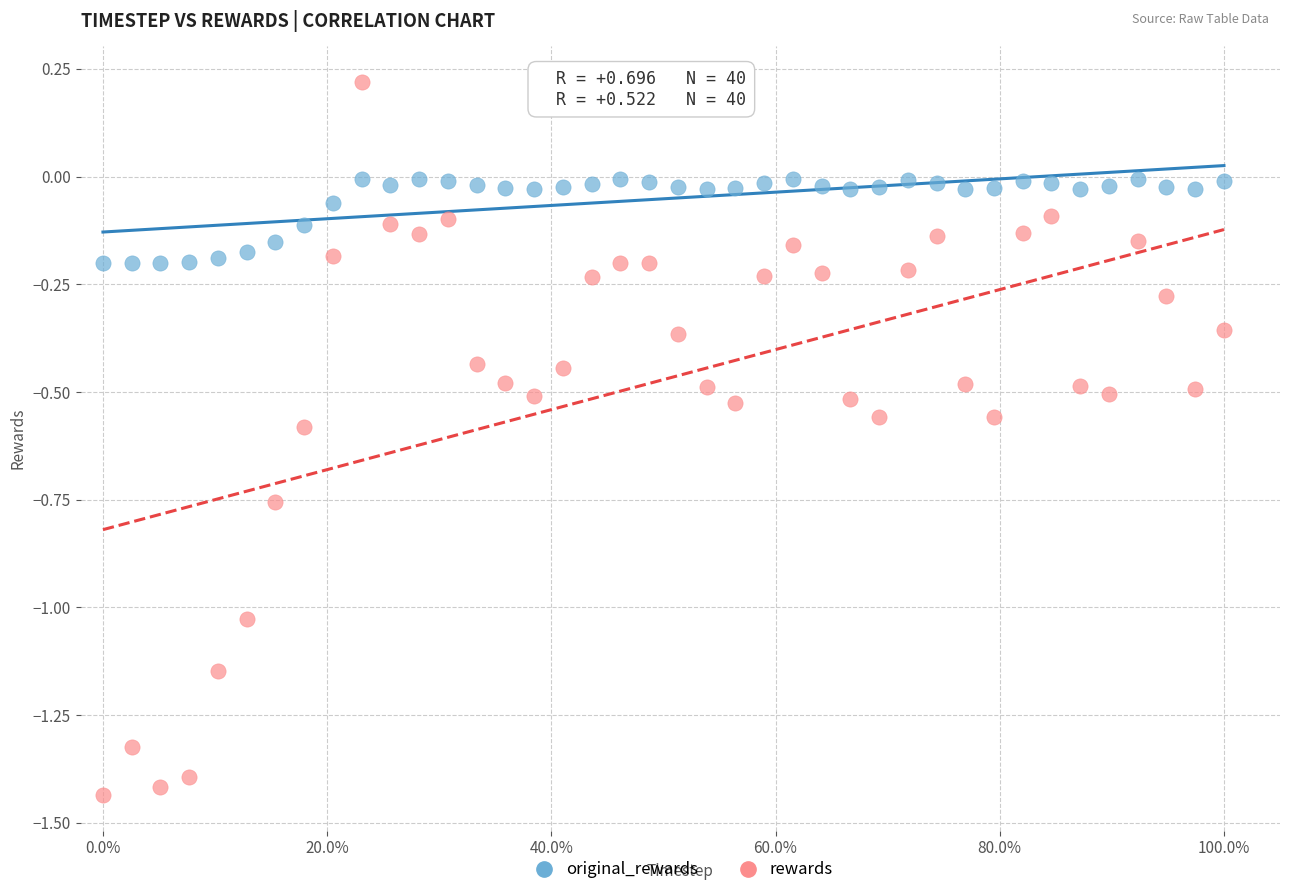

Which series has the largest Y range (max minus min)?

rewards